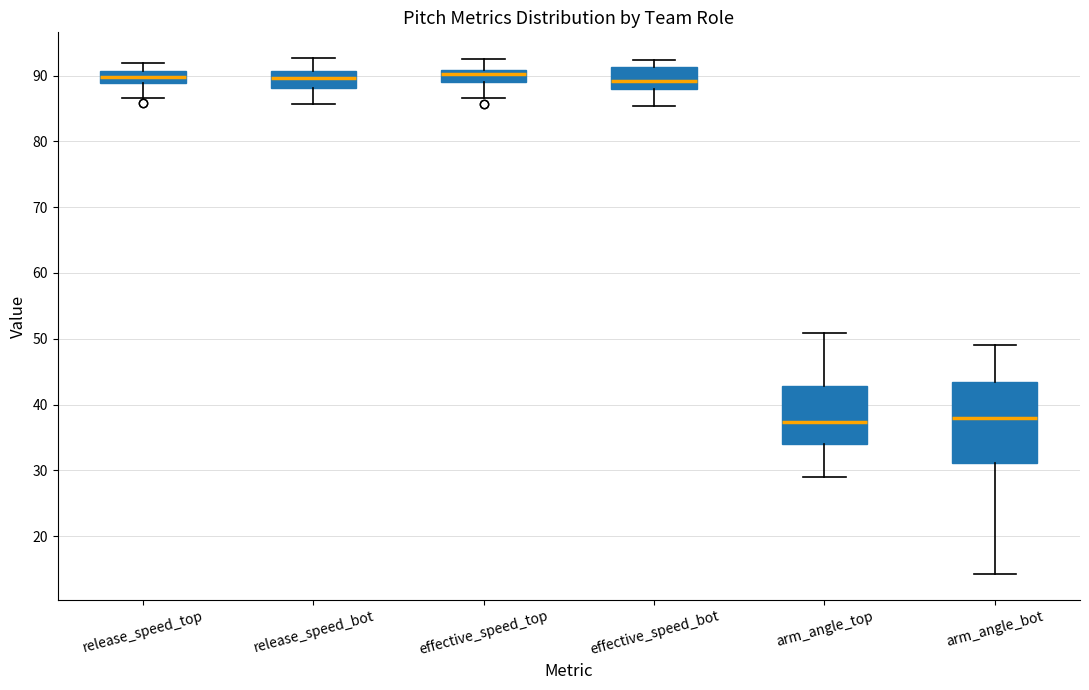

Reading left to right, transcribe this box plot: for each box, give where its median line is, the range the box spans, and where its two whiskers end, as read against the y-axis. The values are not printed on the chart, so give them approximately, as read against the axis.

release_speed_top: median 90, box 89 to 91, whiskers 87 to 92
release_speed_bot: median 90, box 88 to 91, whiskers 86 to 93
effective_speed_top: median 90, box 89 to 91, whiskers 87 to 92
effective_speed_bot: median 89, box 88 to 91, whiskers 85 to 92
arm_angle_top: median 37, box 34 to 43, whiskers 29 to 51
arm_angle_bot: median 38, box 31 to 43, whiskers 14 to 49